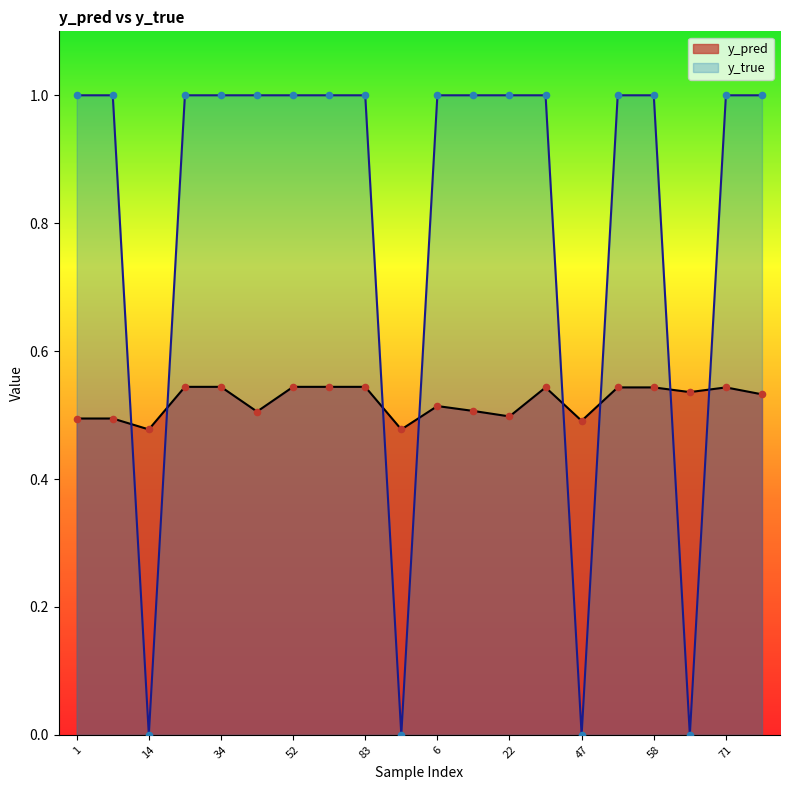

At how many categories does at least one series exceed 0?

20